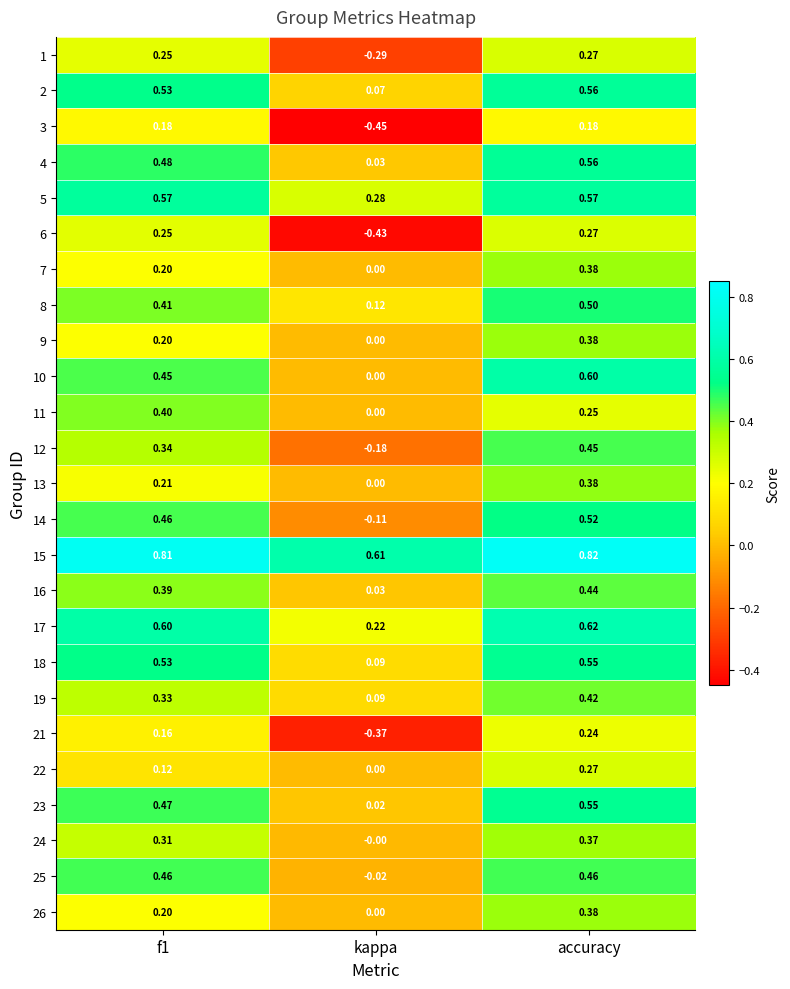

At which label does 22 reach its minimum?

kappa